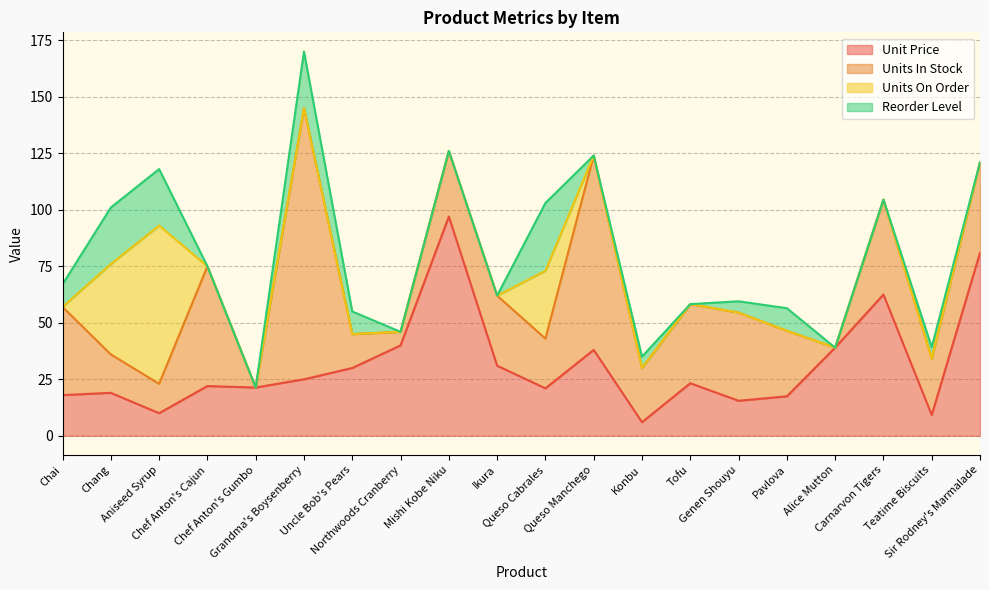

Which has a higher value, Mishi Kobe Niku or Northwoods Cranberry?

Mishi Kobe Niku